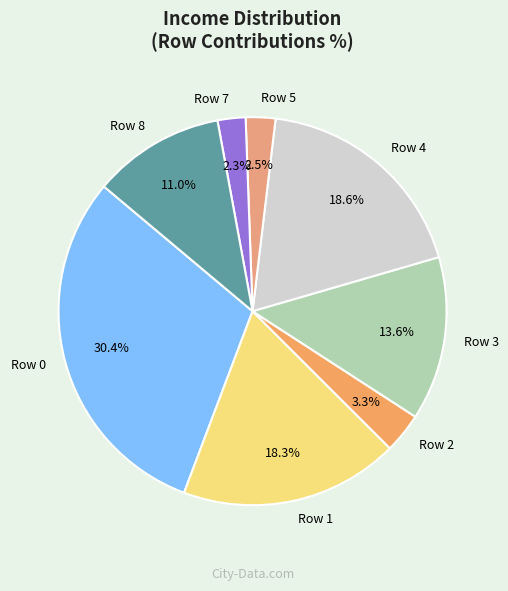

Which category has the biggest portion of the pie?

Row 0